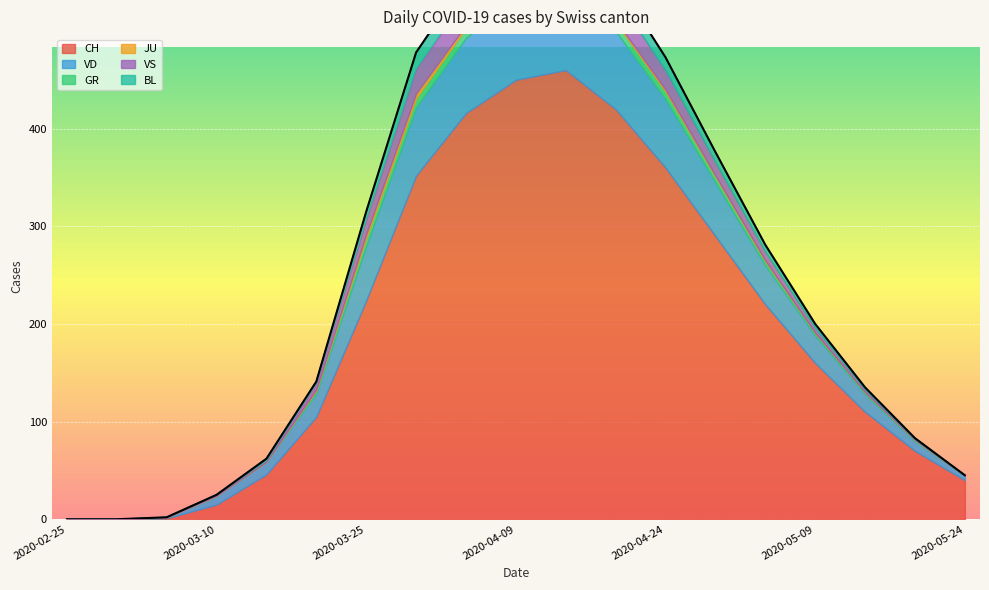

Reading right to left, what are all the values shown in this chart?

CH: 2020-05-24=40	2020-05-19=70	2020-05-14=110	2020-05-09=160	2020-05-04=220	2020-04-29=290	2020-04-24=360	2020-04-19=420	2020-04-14=460	2020-04-09=450	2020-04-04=416	2020-03-30=352	2020-03-25=224	2020-03-20=105	2020-03-15=46	2020-03-10=15	2020-03-05=1	2020-02-29=0	2020-02-25=0
VD: 2020-05-24=5	2020-05-19=10	2020-05-14=18	2020-05-09=28	2020-05-04=40	2020-04-29=55	2020-04-24=70	2020-04-19=80	2020-04-14=88	2020-04-09=85	2020-04-04=77	2020-03-30=70	2020-03-25=56	2020-03-20=24	2020-03-15=13	2020-03-10=9	2020-03-05=1	2020-02-29=0	2020-02-25=0
GR: 2020-05-24=0	2020-05-19=1	2020-05-14=2	2020-05-09=3	2020-05-04=4	2020-04-29=6	2020-04-24=8	2020-04-19=9	2020-04-14=10	2020-04-09=11	2020-04-04=10	2020-03-30=9	2020-03-25=8	2020-03-20=3	2020-03-15=0	2020-03-10=0	2020-03-05=0	2020-02-29=0	2020-02-25=0
JU: 2020-05-24=0	2020-05-19=0	2020-05-14=0	2020-05-09=0	2020-05-04=1	2020-04-29=1	2020-04-24=2	2020-04-19=2	2020-04-14=3	2020-04-09=3	2020-04-04=3	2020-03-30=5	2020-03-25=4	2020-03-20=1	2020-03-15=0	2020-03-10=0	2020-03-05=0	2020-02-29=0	2020-02-25=0
VS: 2020-05-24=0	2020-05-19=1	2020-05-14=3	2020-05-09=5	2020-05-04=9	2020-04-29=14	2020-04-24=20	2020-04-19=25	2020-04-14=29	2020-04-09=30	2020-04-04=28	2020-03-30=25	2020-03-25=15	2020-03-20=6	2020-03-15=1	2020-03-10=1	2020-03-05=0	2020-02-29=0	2020-02-25=0
BL: 2020-05-24=0	2020-05-19=1	2020-05-14=2	2020-05-09=4	2020-05-04=7	2020-04-29=10	2020-04-24=13	2020-04-19=17	2020-04-14=19	2020-04-09=20	2020-04-04=19	2020-03-30=17	2020-03-25=8	2020-03-20=2	2020-03-15=2	2020-03-10=0	2020-03-05=0	2020-02-29=0	2020-02-25=0